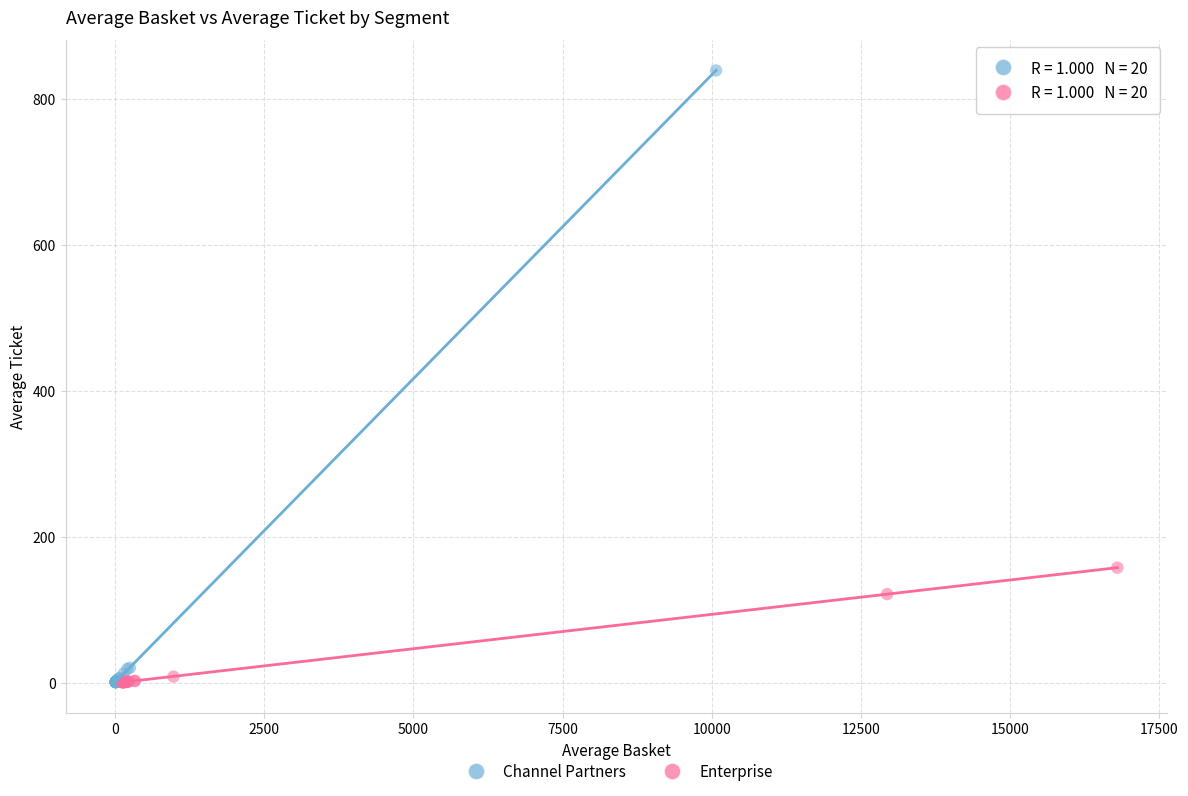

Which series contains the highest Y value?

Channel Partners